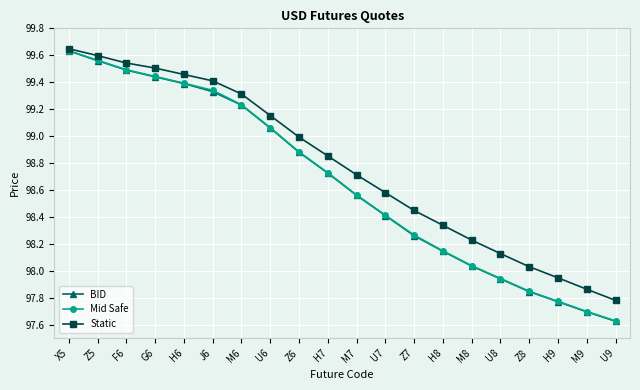

What is the label of the 3rd point from the left?

F6